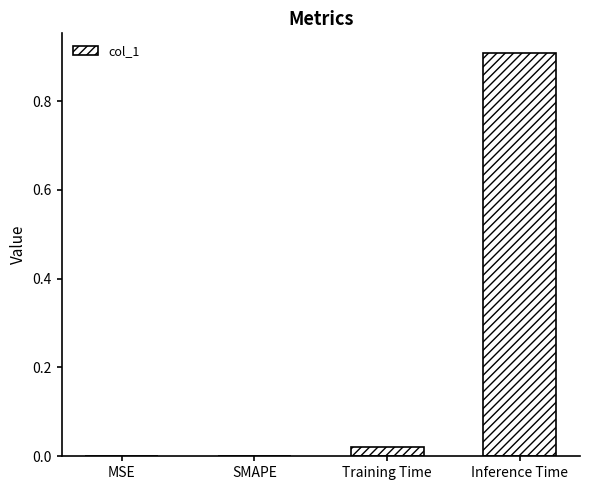

True or false: the data shows 0.0 at MSE.

True